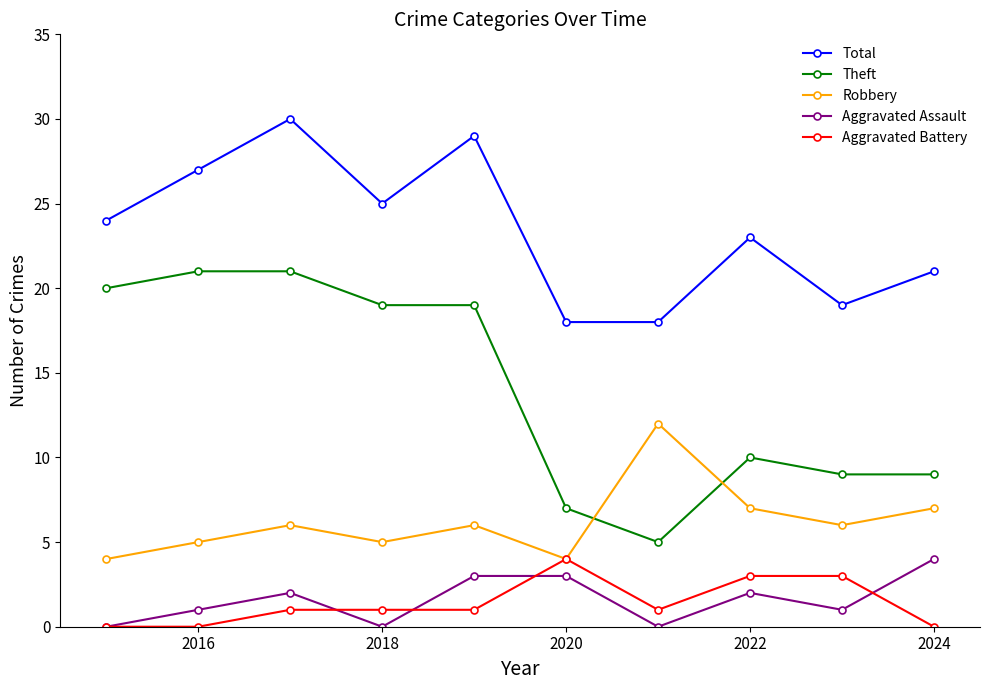

Which series has the largest total across all categories?

Total